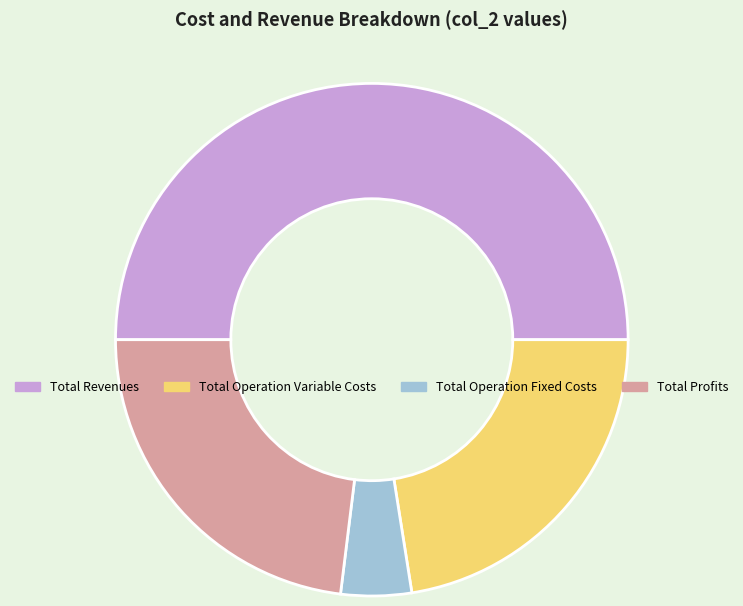

Is the sum of Total Operation Variable Costs and Total Profits greater than half?

No